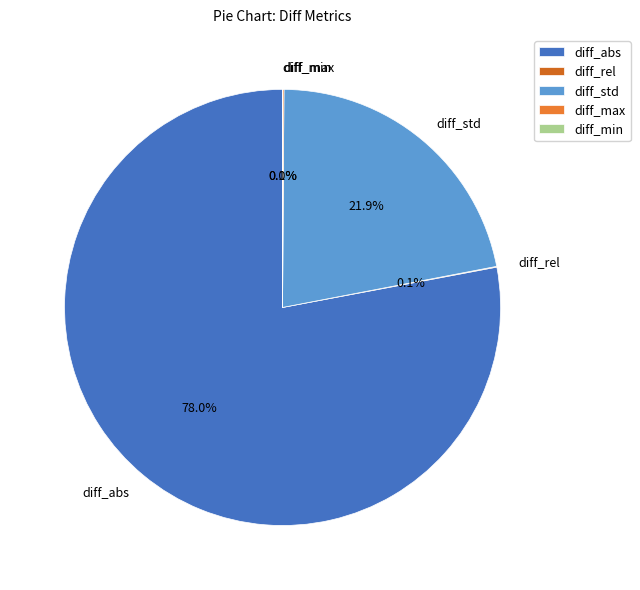

What is the majority slice?

diff_abs